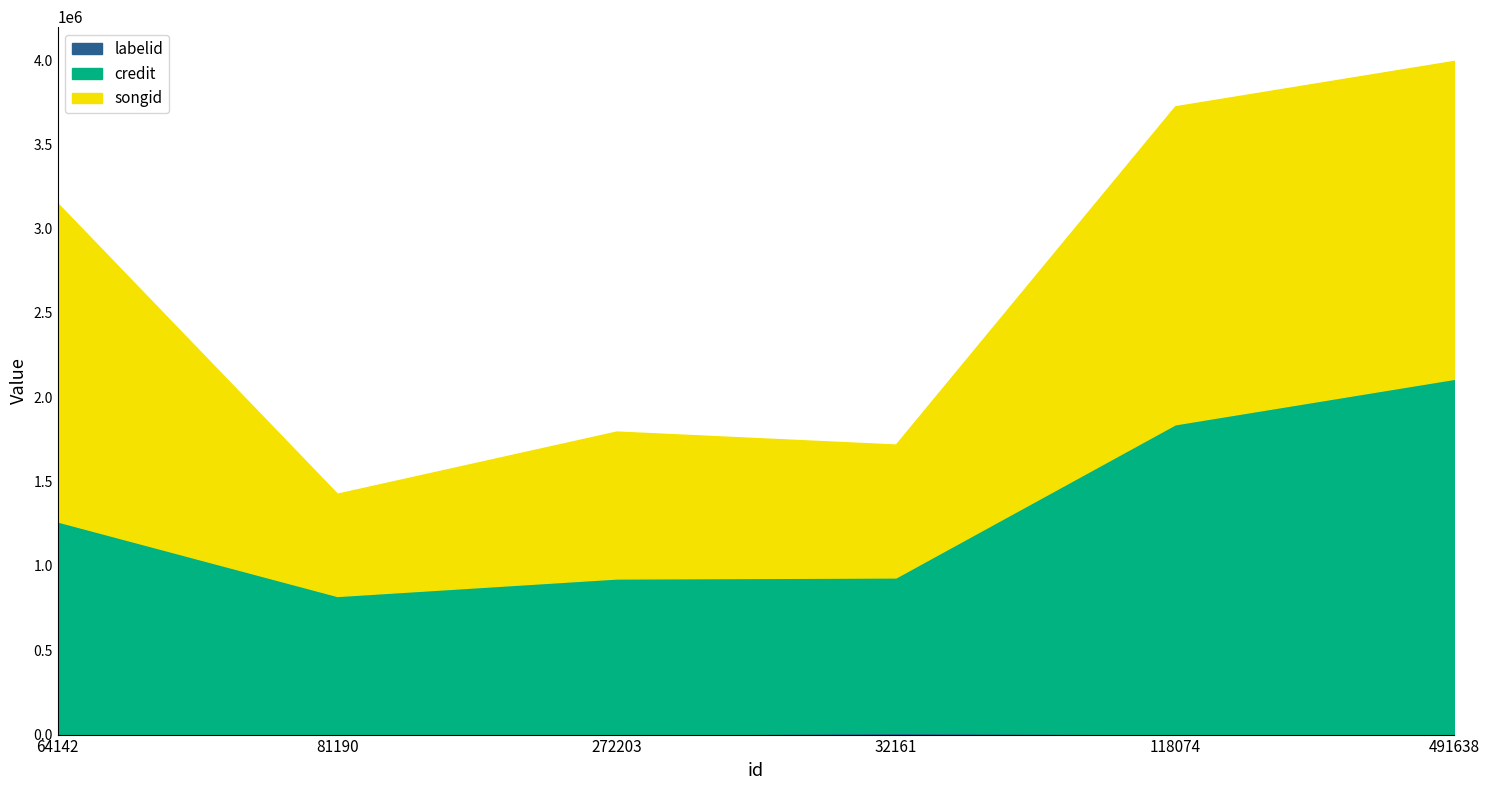

At how many categories does at least one series exceed 1541742?

3